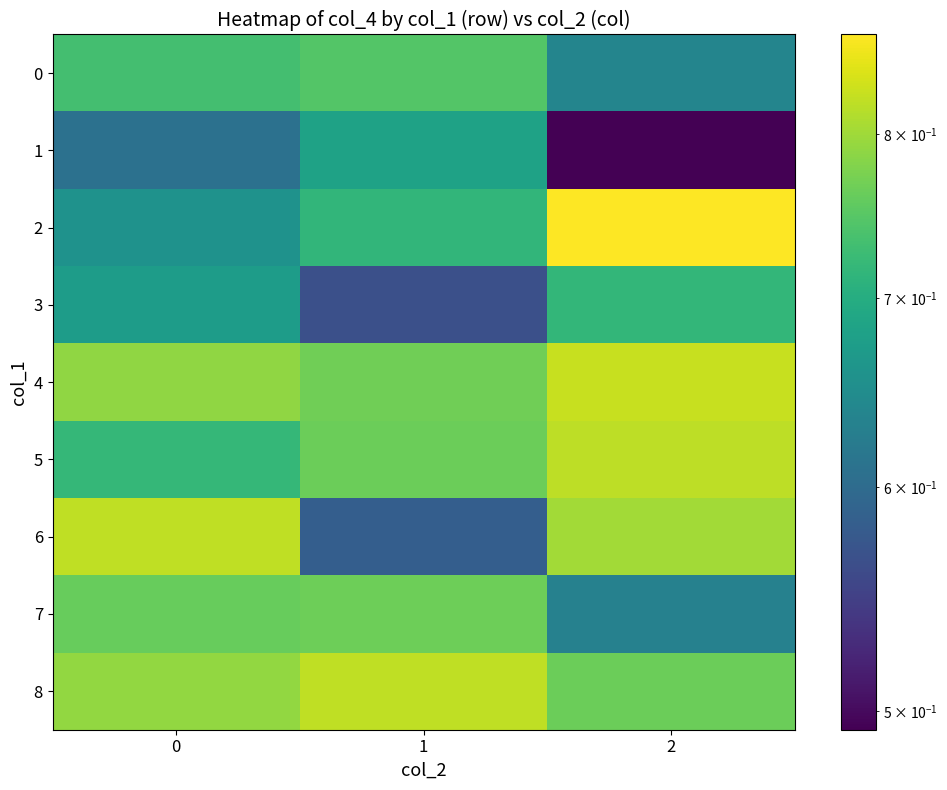

At how many categories does at least one series exceed 0?

3